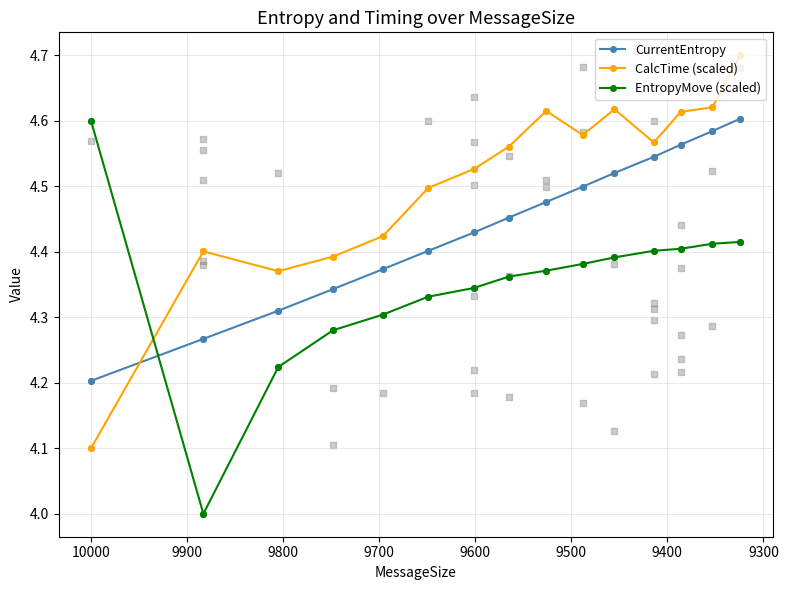

Is the value of EntropyMove (scaled) at 10100 greater than the value of CalcTime (scaled) at 10100?

No